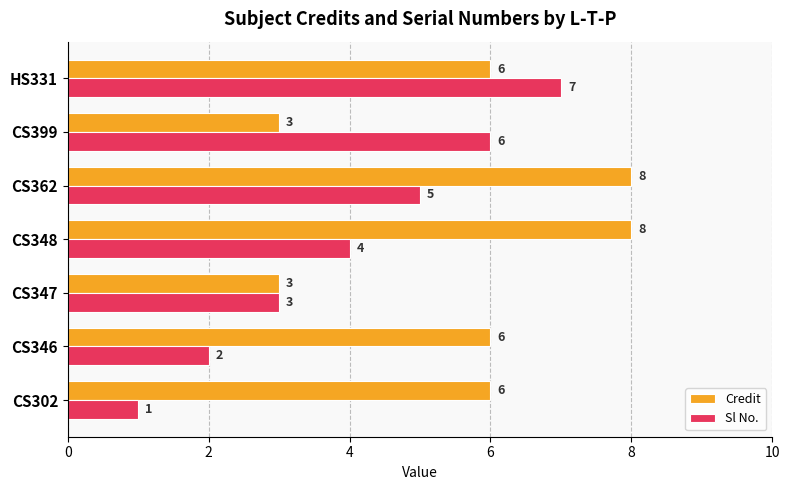

Which series has the largest total across all categories?

Credit